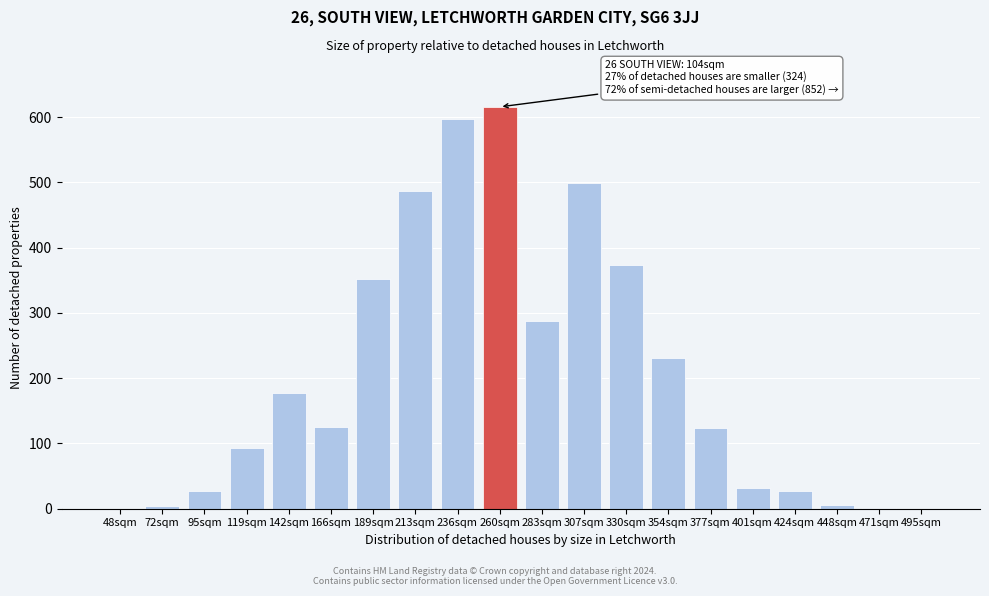

The value at 142sqm is 177.9. True or false?

True